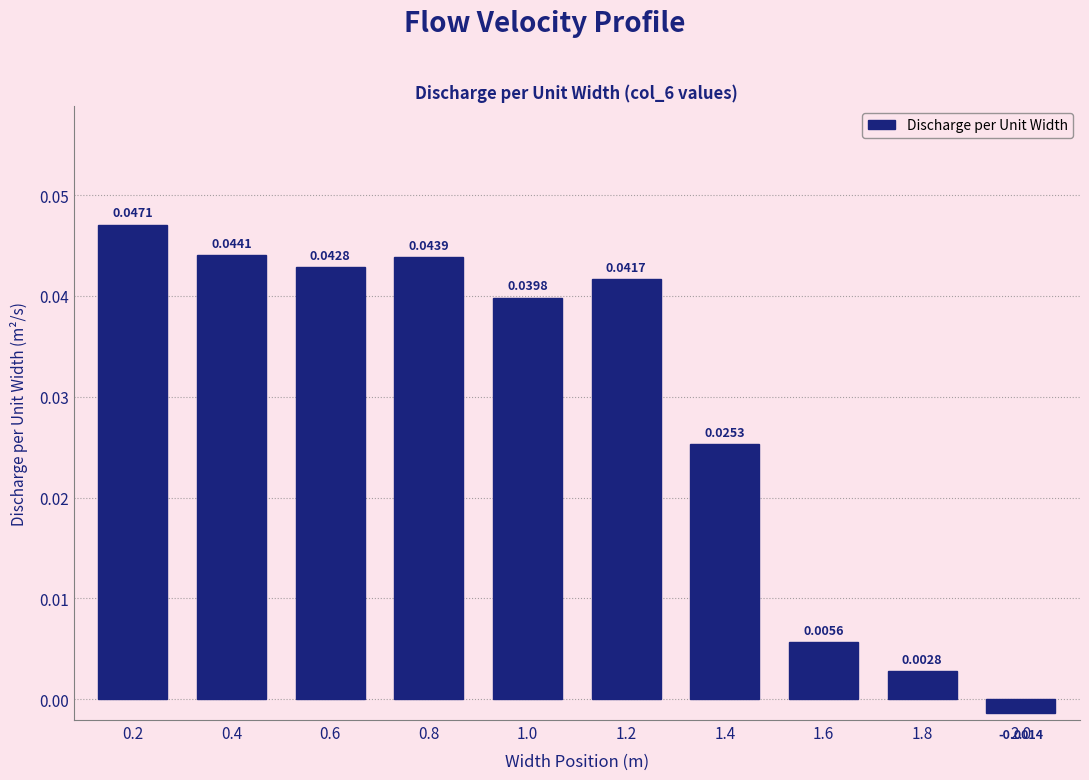

Which has a higher value, 1.2 or 1.6?

1.2